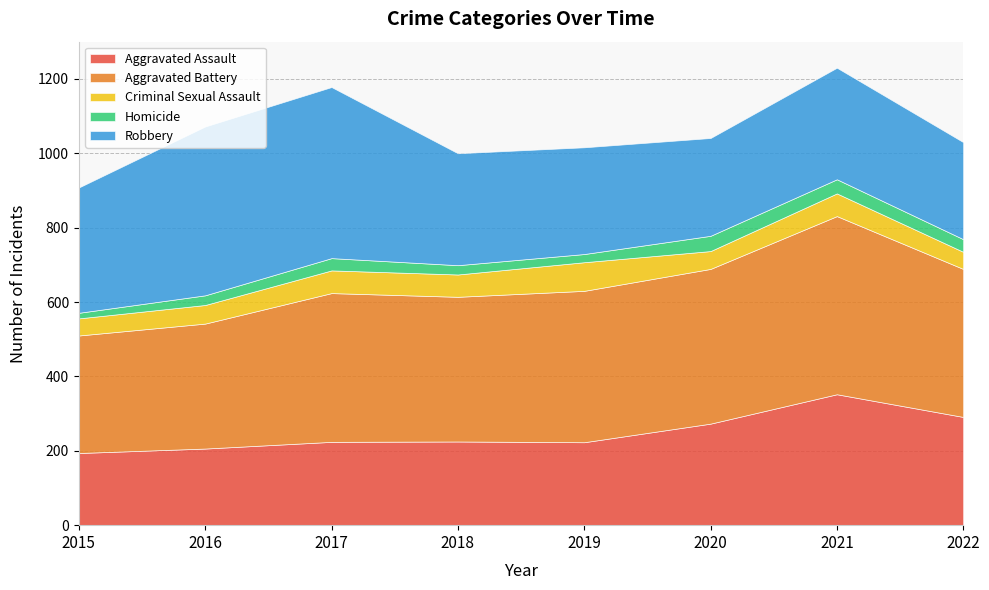

True or false: Aggravated Battery has more than 2 points higher than both neighbors.

False